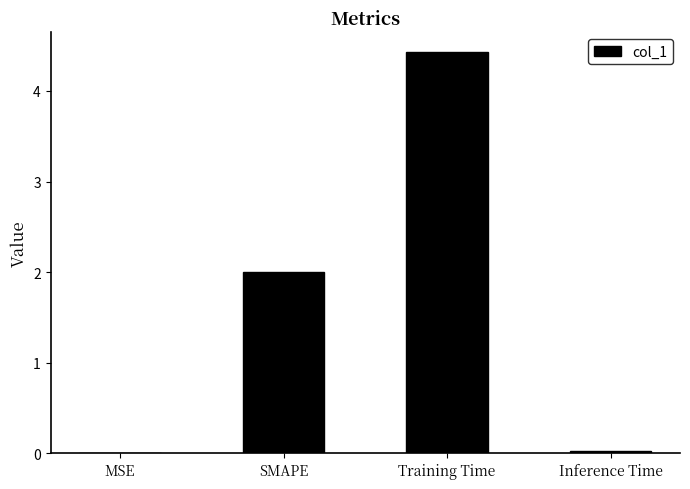

At which label is the value closest to 2?

SMAPE